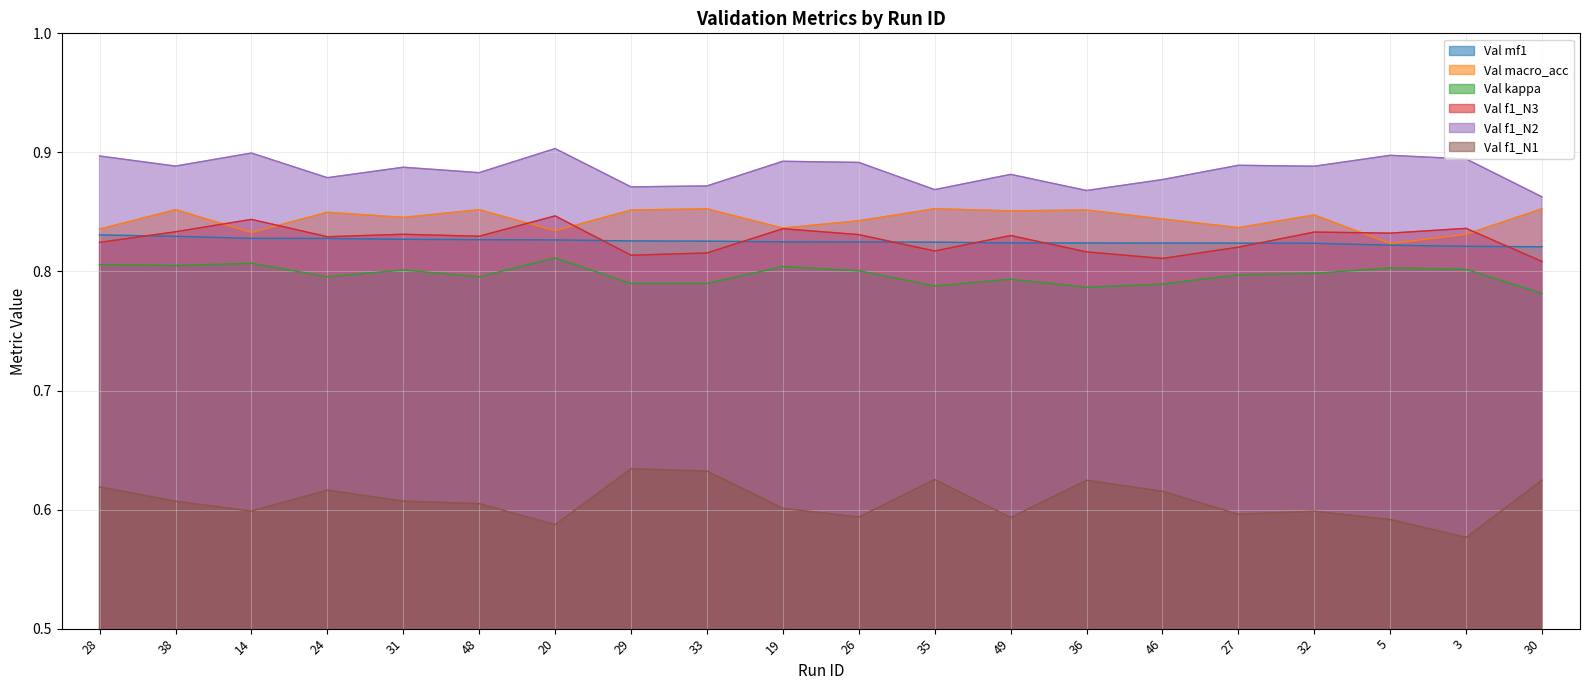

True or false: Val f1_N2 has more than 2 interior local peaks.

True